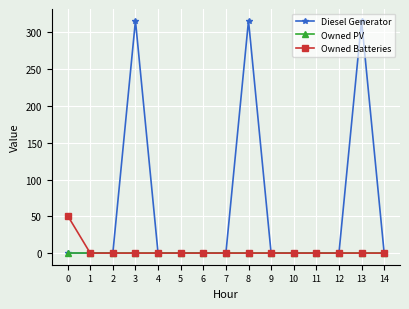

True or false: Diesel Generator has a value of 101 at 8.

False